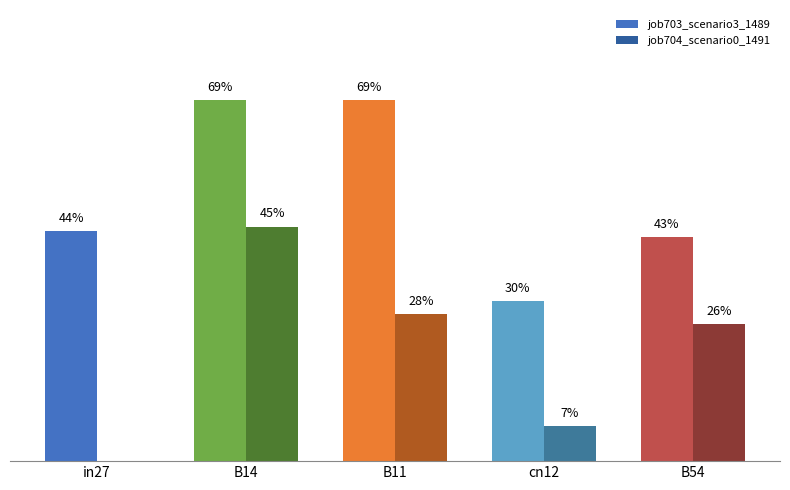

What are all the series names shown in the legend?

job703_scenario3_1489, job704_scenario0_1491